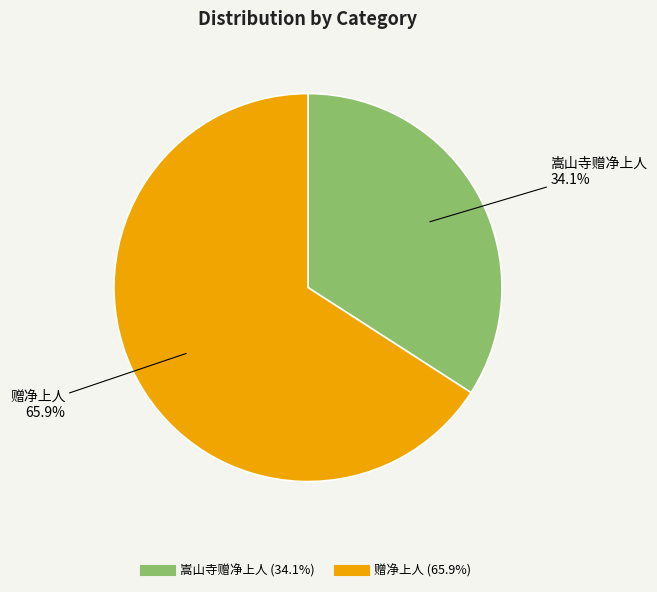

How many slices are in this pie chart?

2